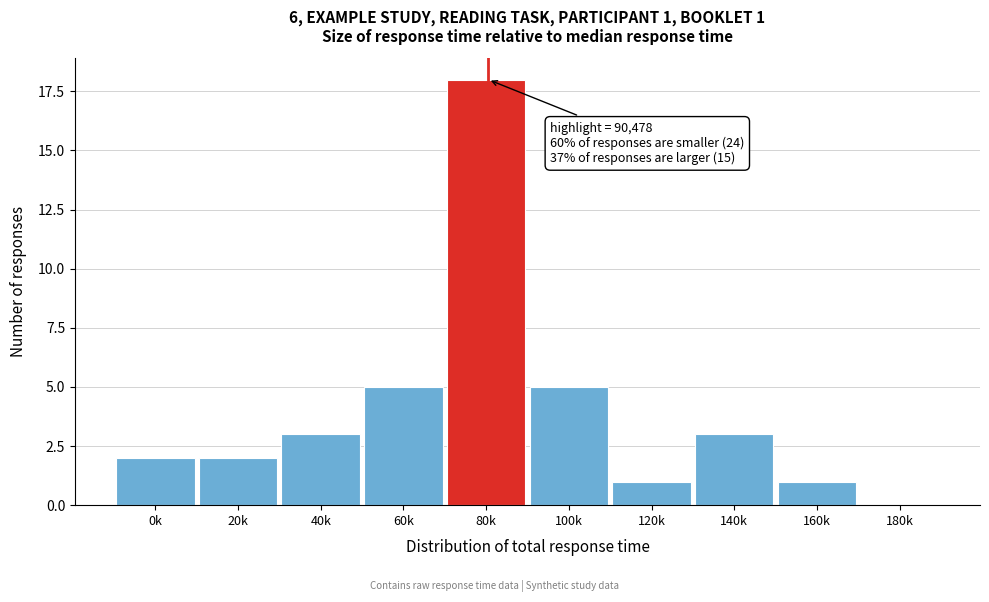

Reading left to right, extract all data points from this chart.

0k=2	20k=2	40k=3	60k=5	80k=18	100k=5	120k=1	140k=3	160k=1	180k=0